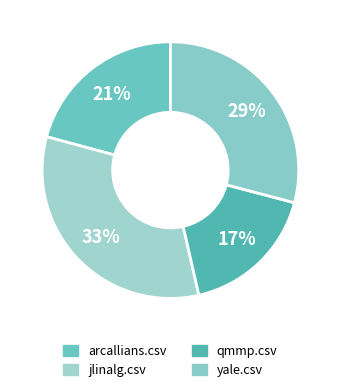

Rank the categories by value from lowest to highest.

qmmp.csv, arcallians.csv, yale.csv, jlinalg.csv